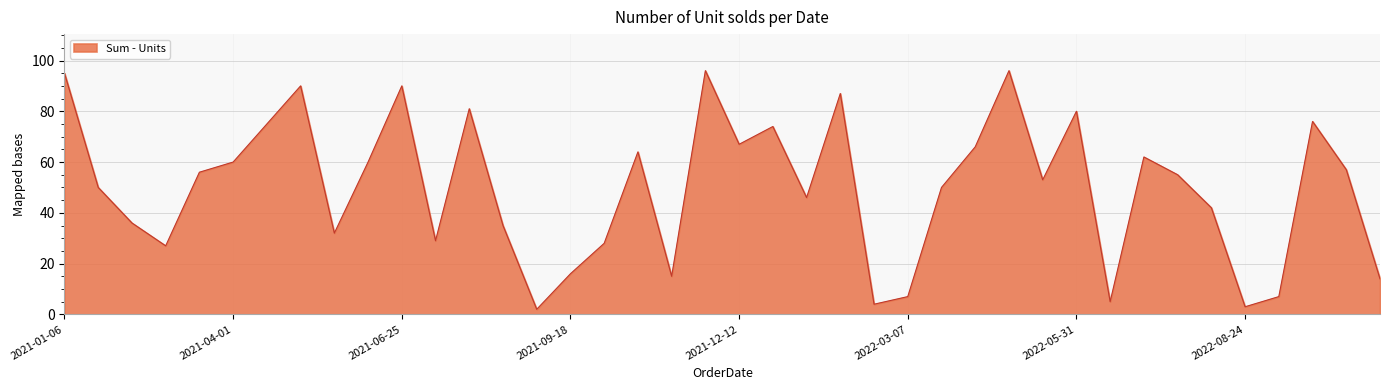

What is the greatest value displayed?

96